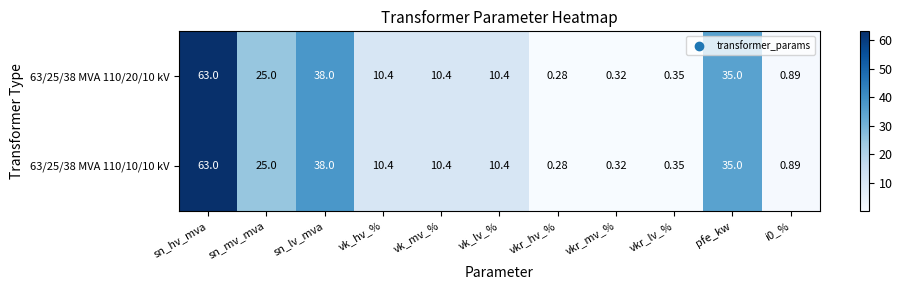

Where is 63/25/38 MVA 110/10/10 kV nearest to the value 31?

pfe_kw